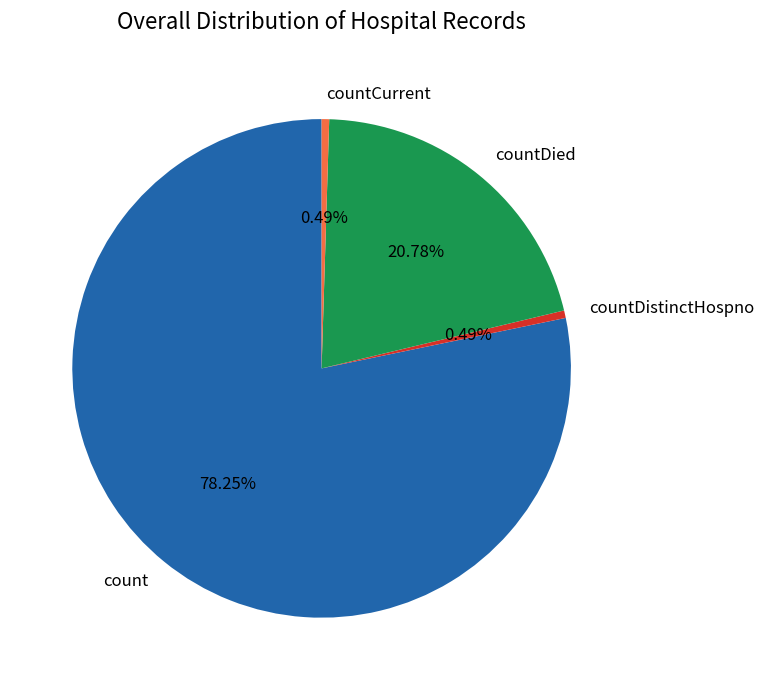

What percentage do count and countDied together represent?

99.0%